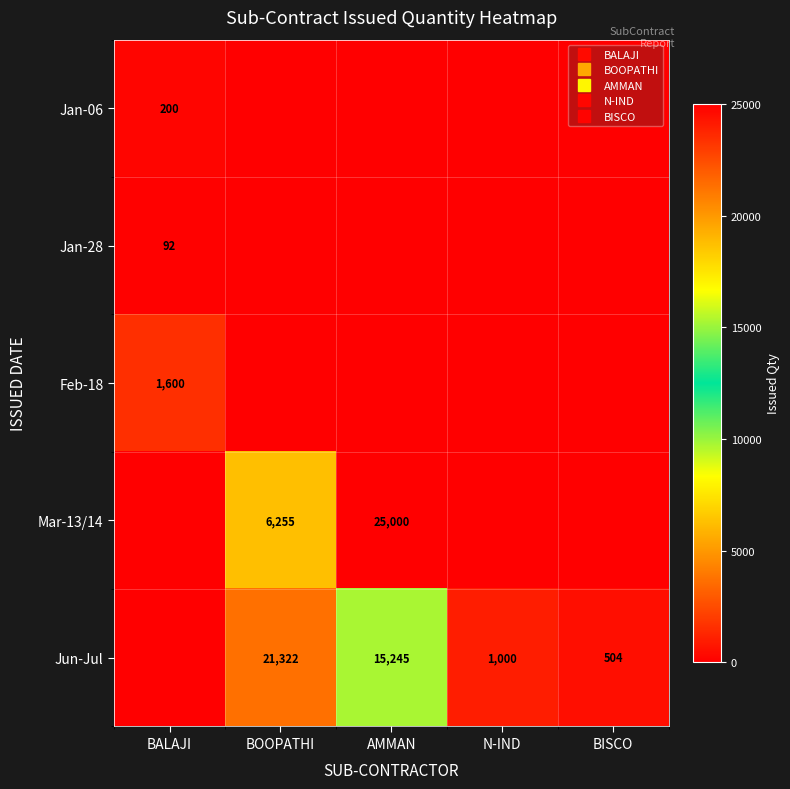

What is the highest value of the Jan-28 series?

92